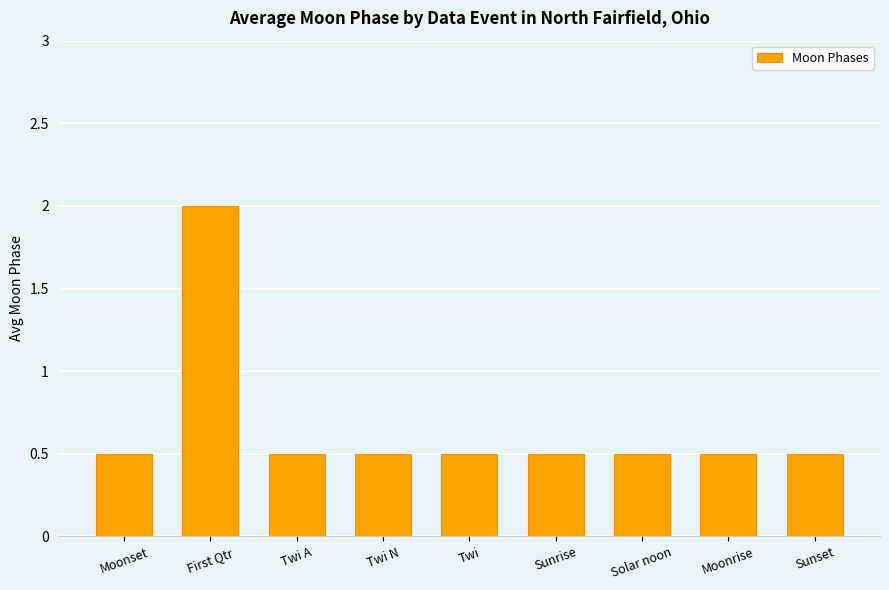

What is the approximate value at Moonrise?

0.5